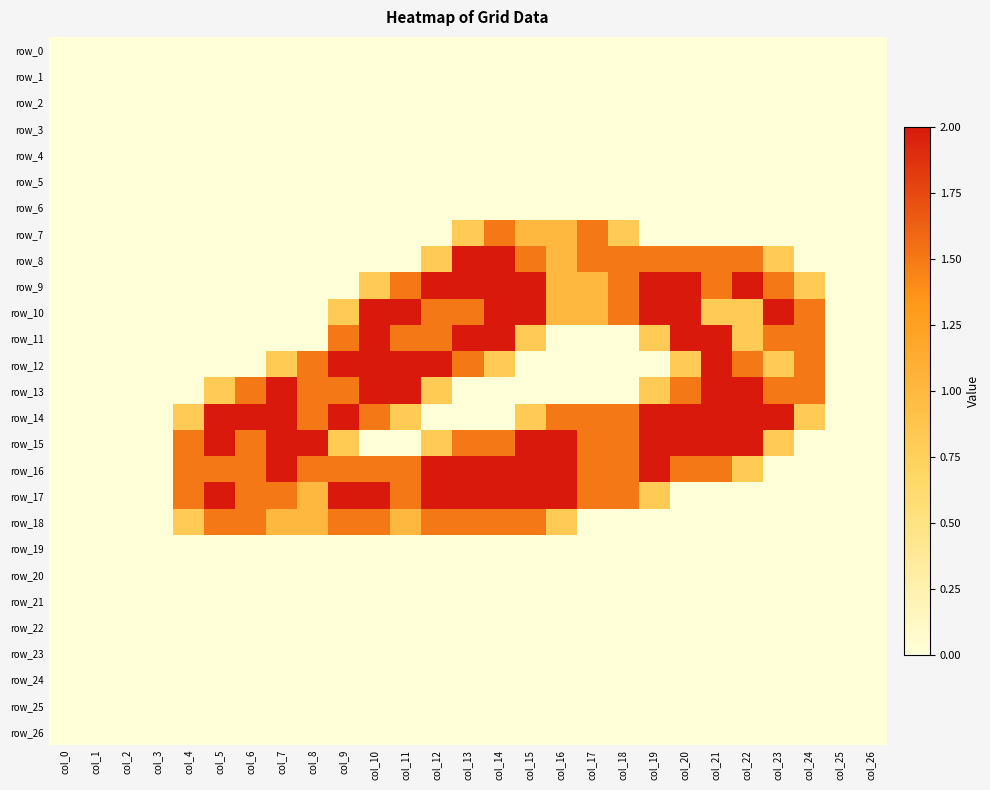

What is the total value across all series at col_11?

13.8